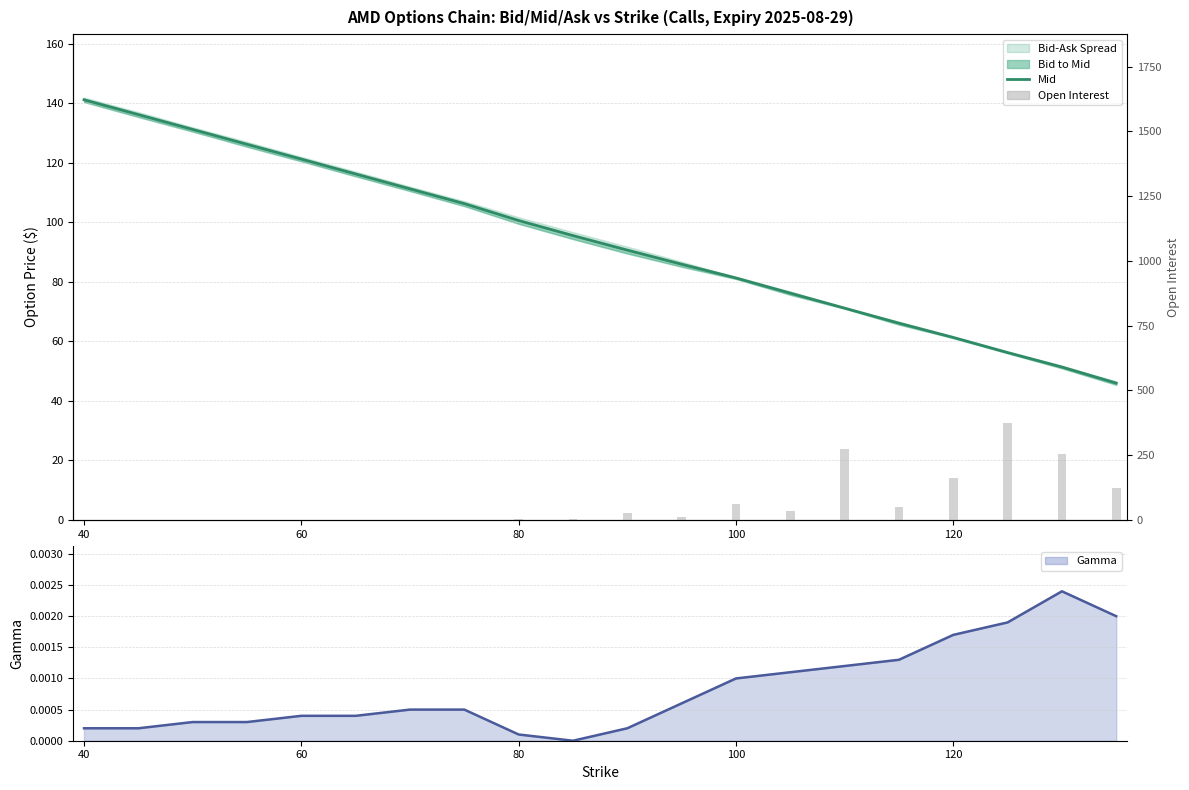

Rank the series by their average value, from lowest to highest.

Gamma, Open Interest, Mid